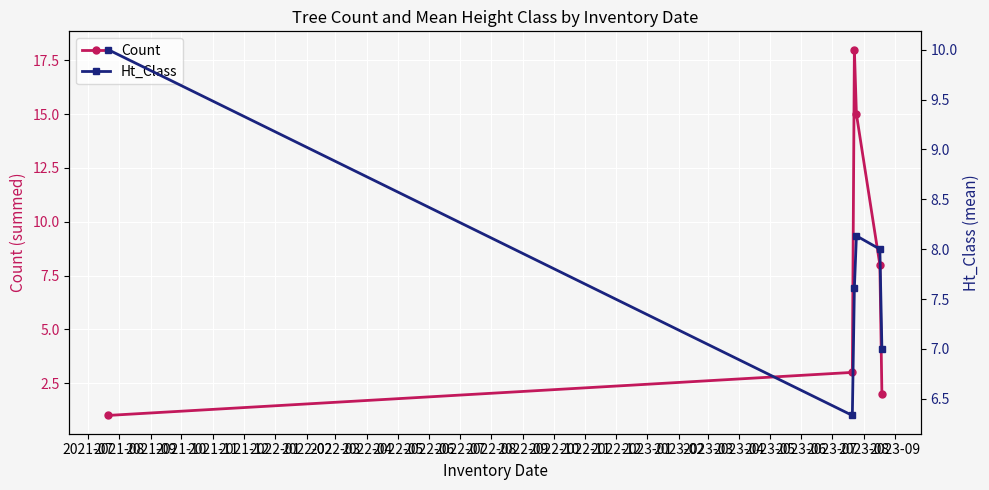

What is the difference between the highest and lowest values at 2021-09?

10.4